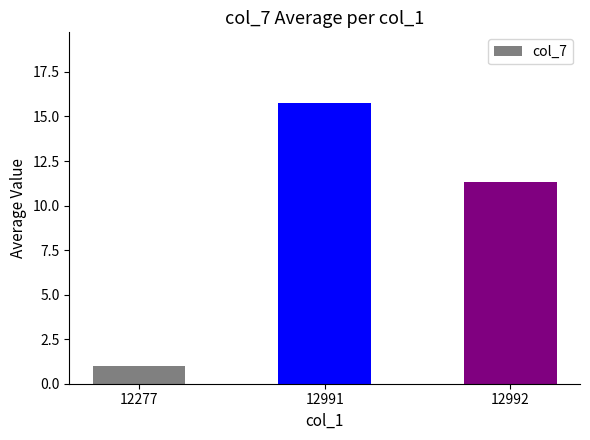

Reading left to right, extract all data points from this chart.

1.0	15.8	11.3